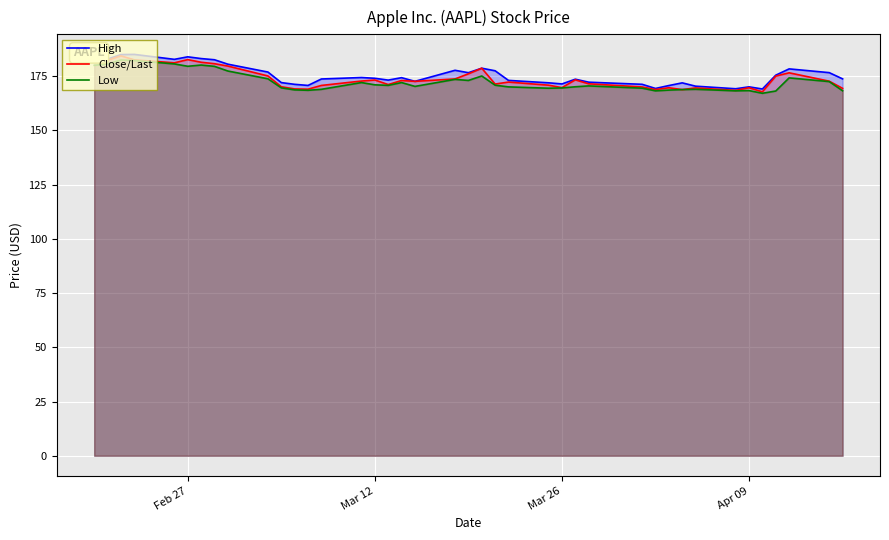

In Low, how many points are lower than both neighbors (excluding endpoints)?

9